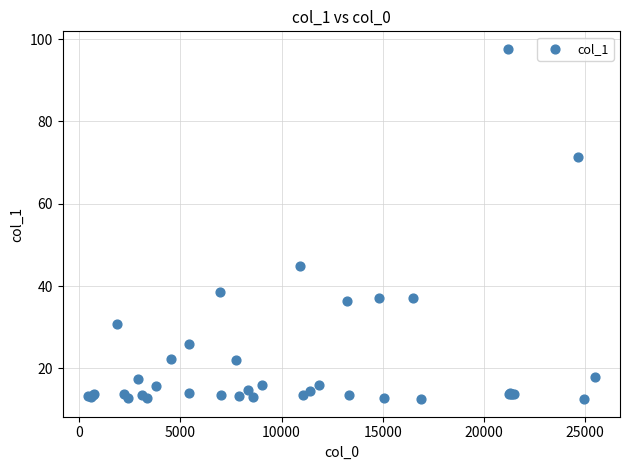

What Y value in the scatter plot is closest to 55?

44.9